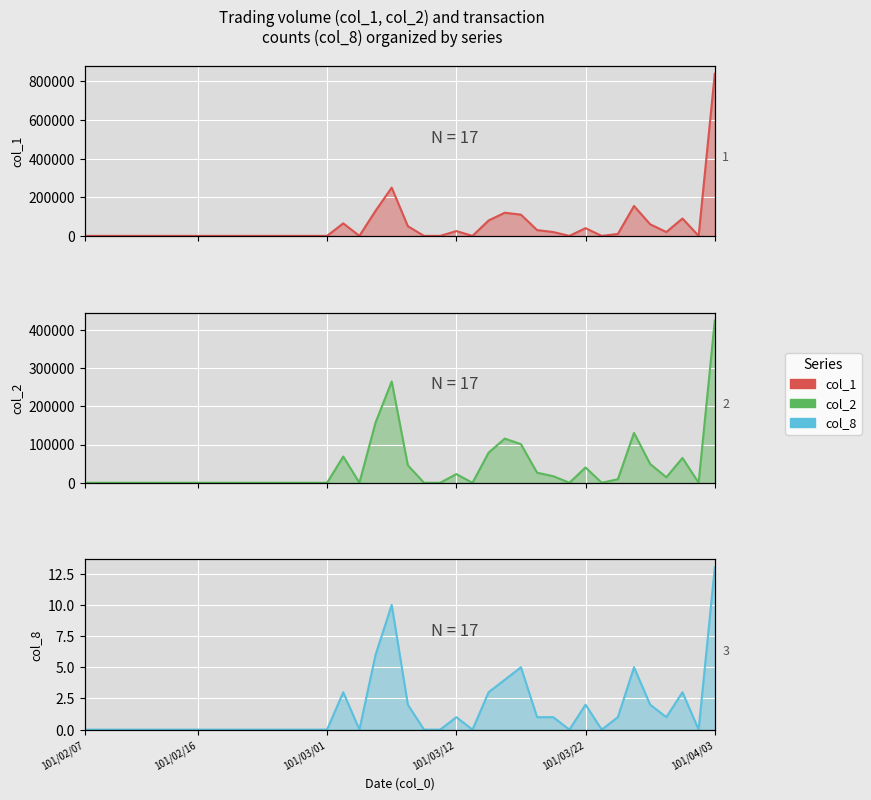

What is the average value of the col_8 series?

2